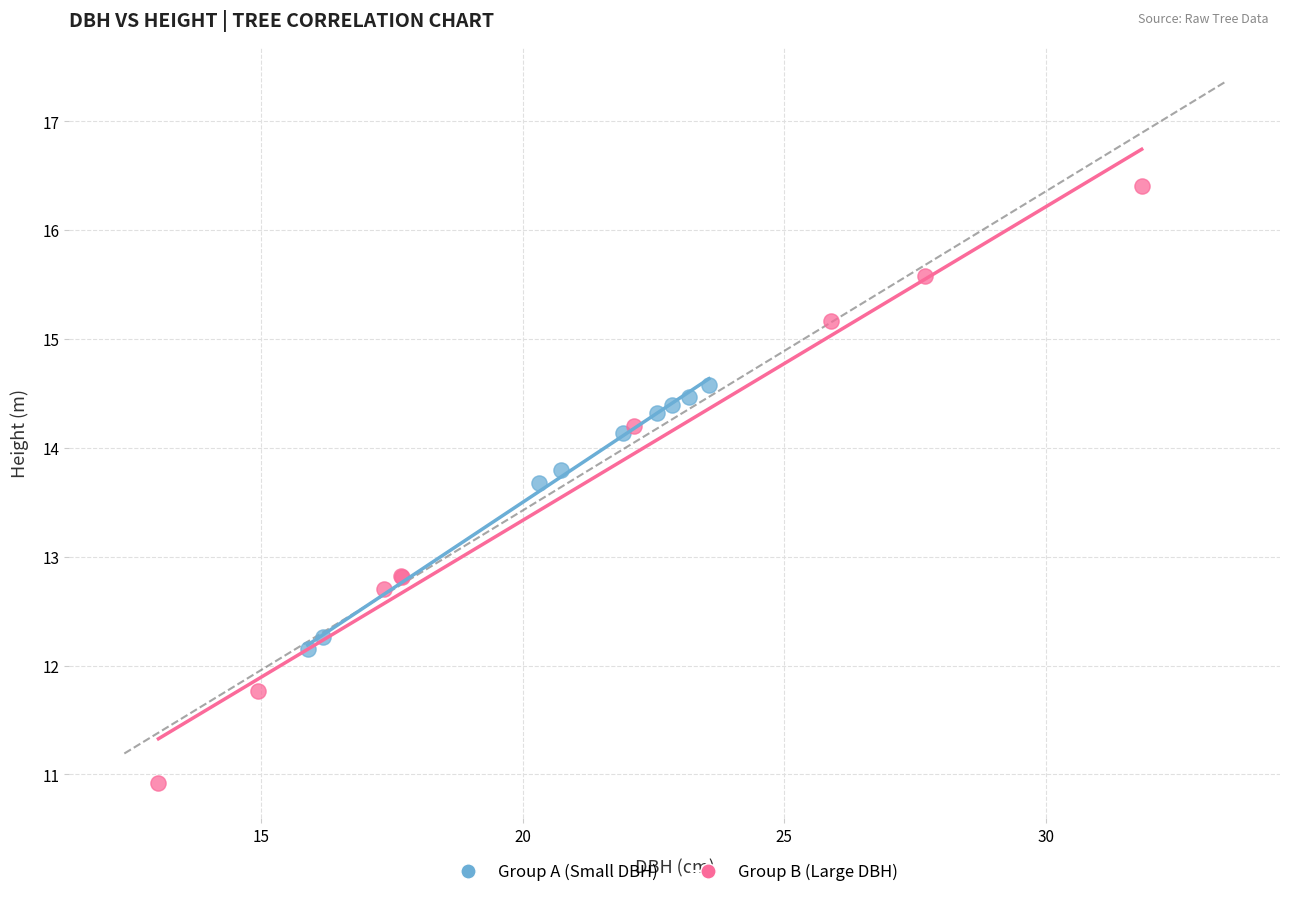

Which series has the widest spread of Y values?

Group B (Large DBH)